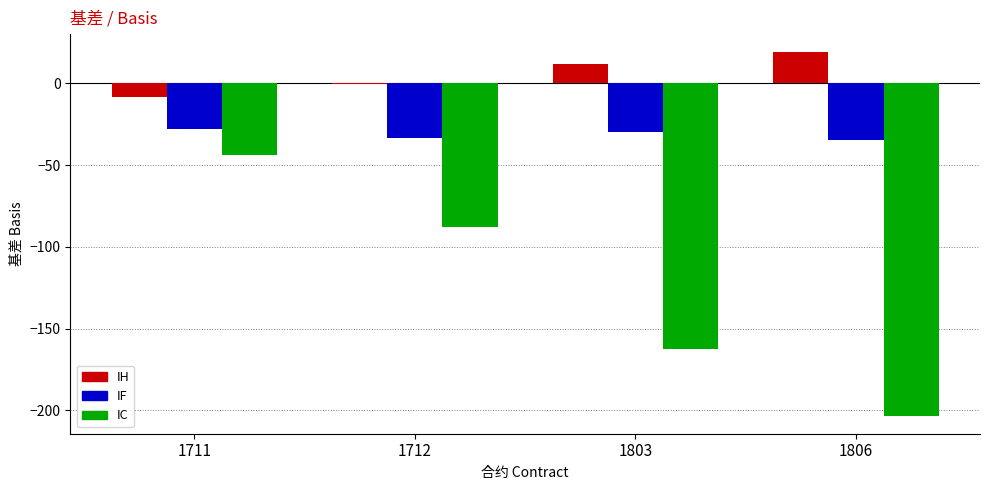

Which series changed the most between 1711 and 1803?

IC